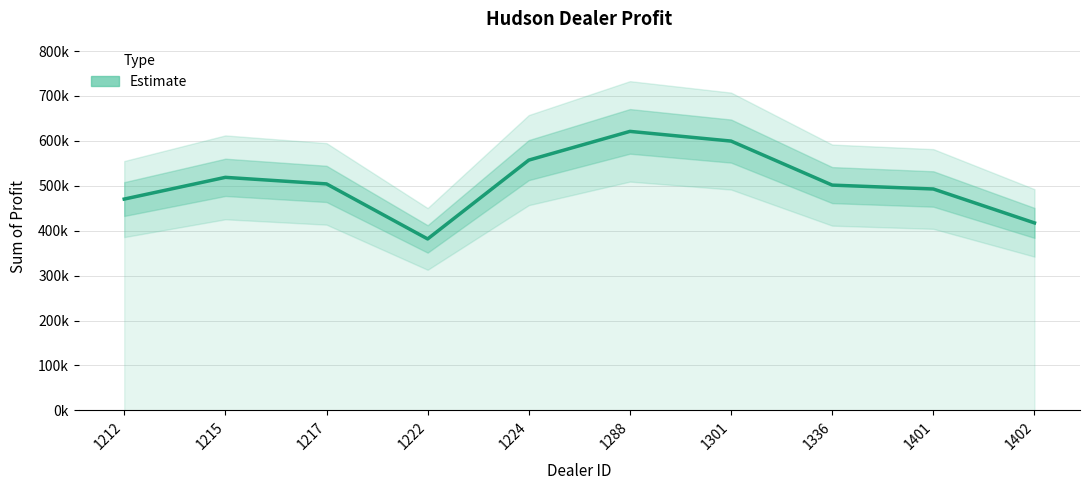

Which category has the lowest value across all series?

1222